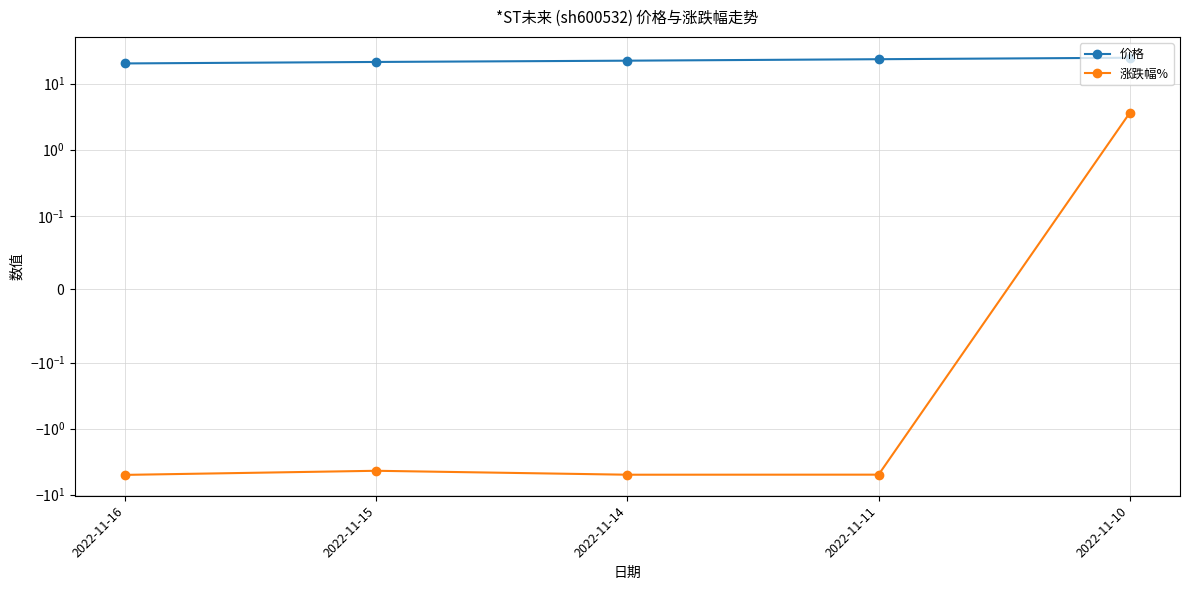

List the series in order of their overall mean, lowest first.

涨跌幅%, 价格